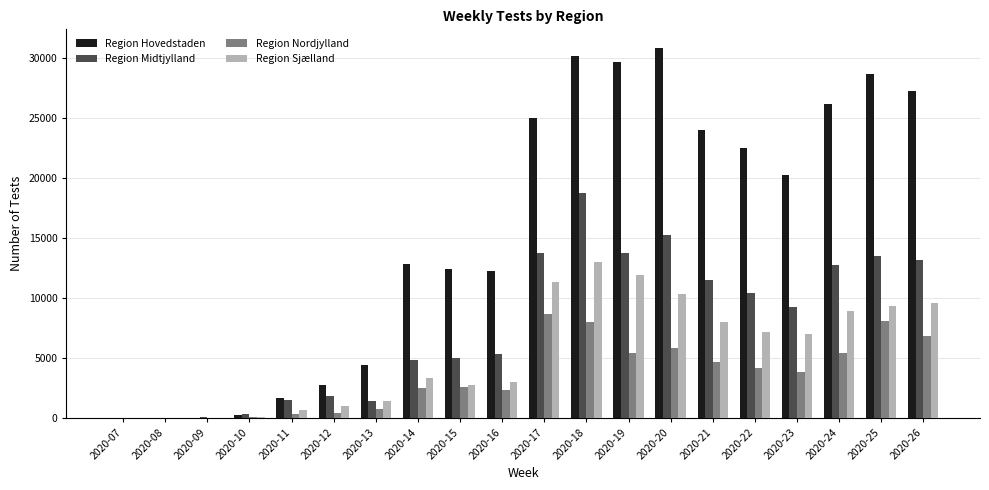

What is the spread (max minus min) of values at 2020-19?

24193